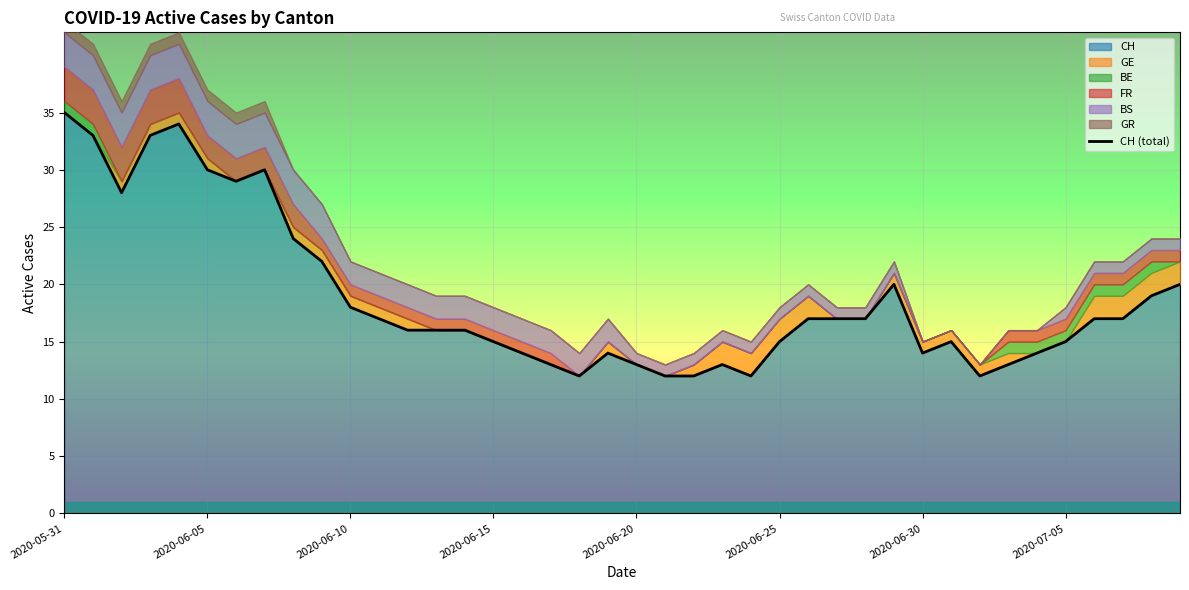

Which has a higher value, 15 or 27?

27